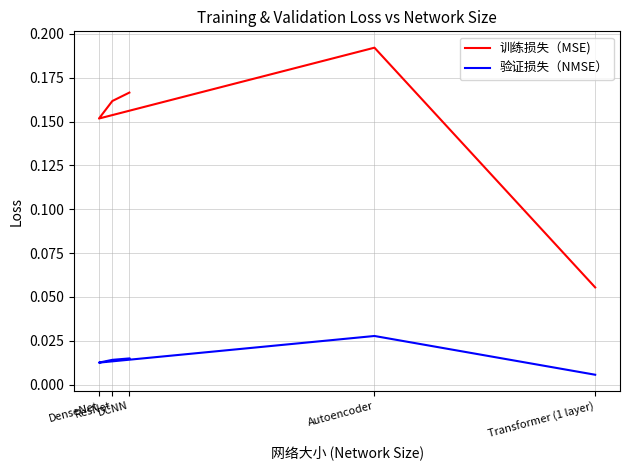

Which series changed the most between DCNN and Autoencoder?

训练损失（MSE)